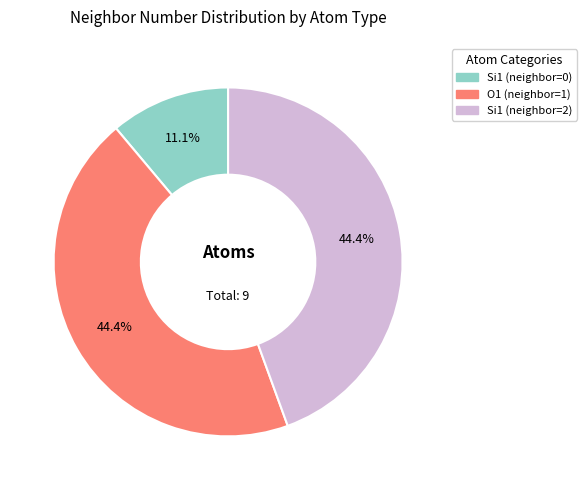

Is O1 (neighbor=1) the majority of the pie?

No